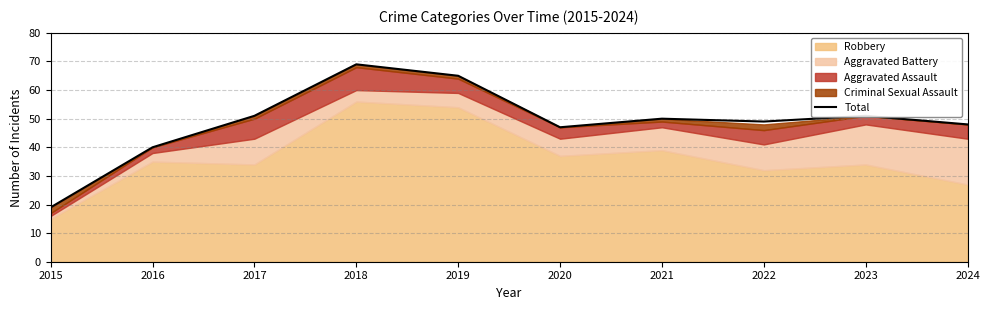

At which category does the chart reach its minimum across all series?

2015